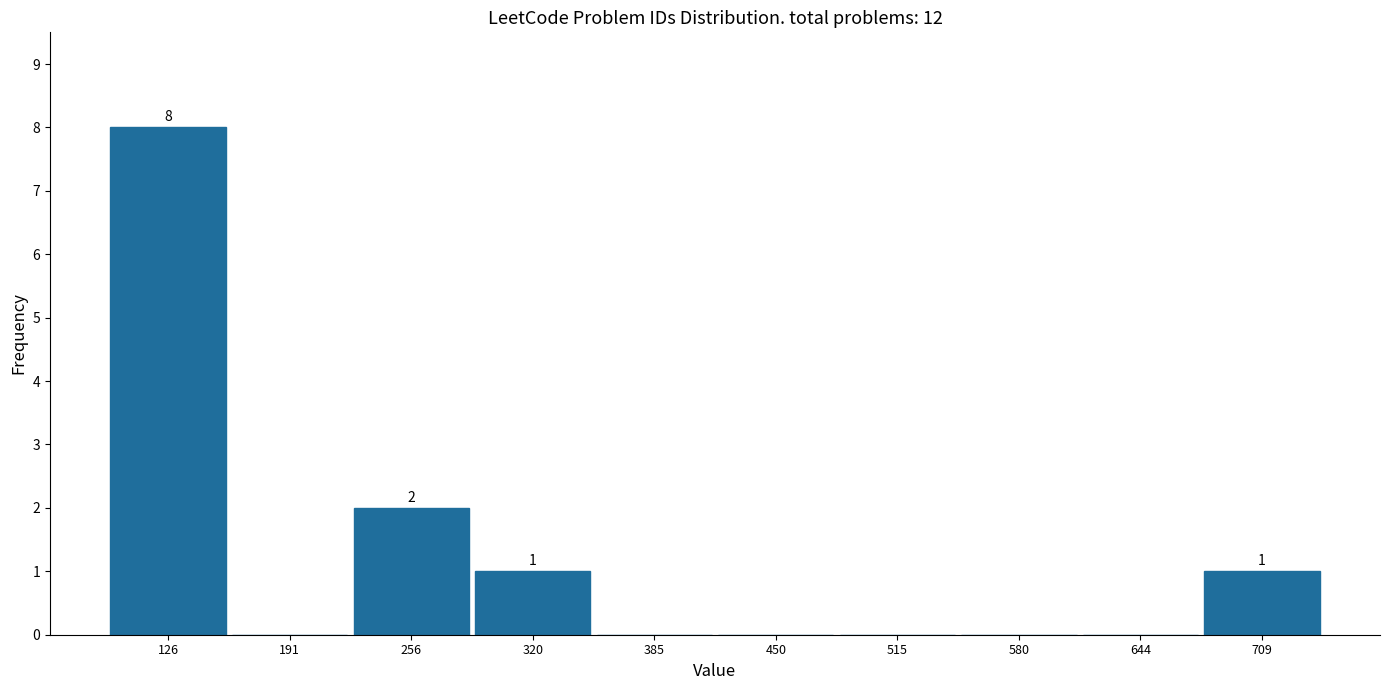

Which range on the x-axis has the tallest bar?

90 to 160